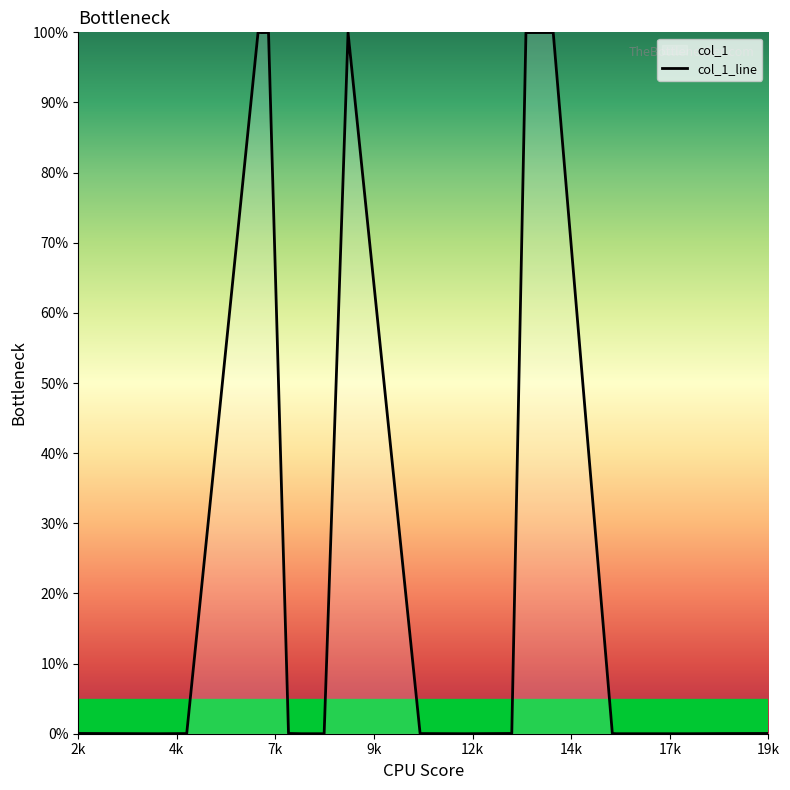

The chart shows a value of 0.0 at 19k. True or false?

True